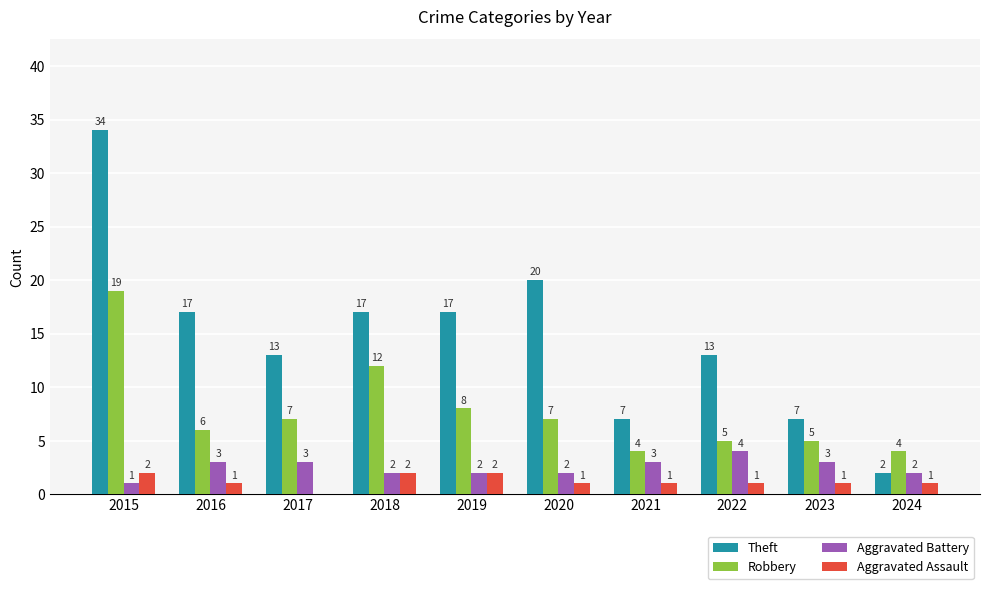

Which series has the largest total across all categories?

Theft